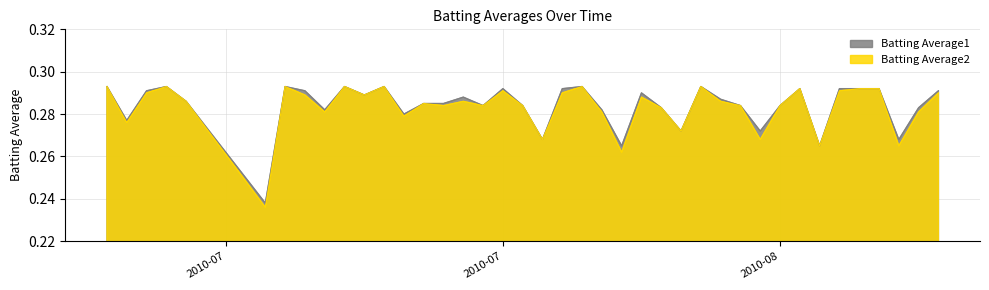

At which category is the sum across all series the highest?

2010-07-07